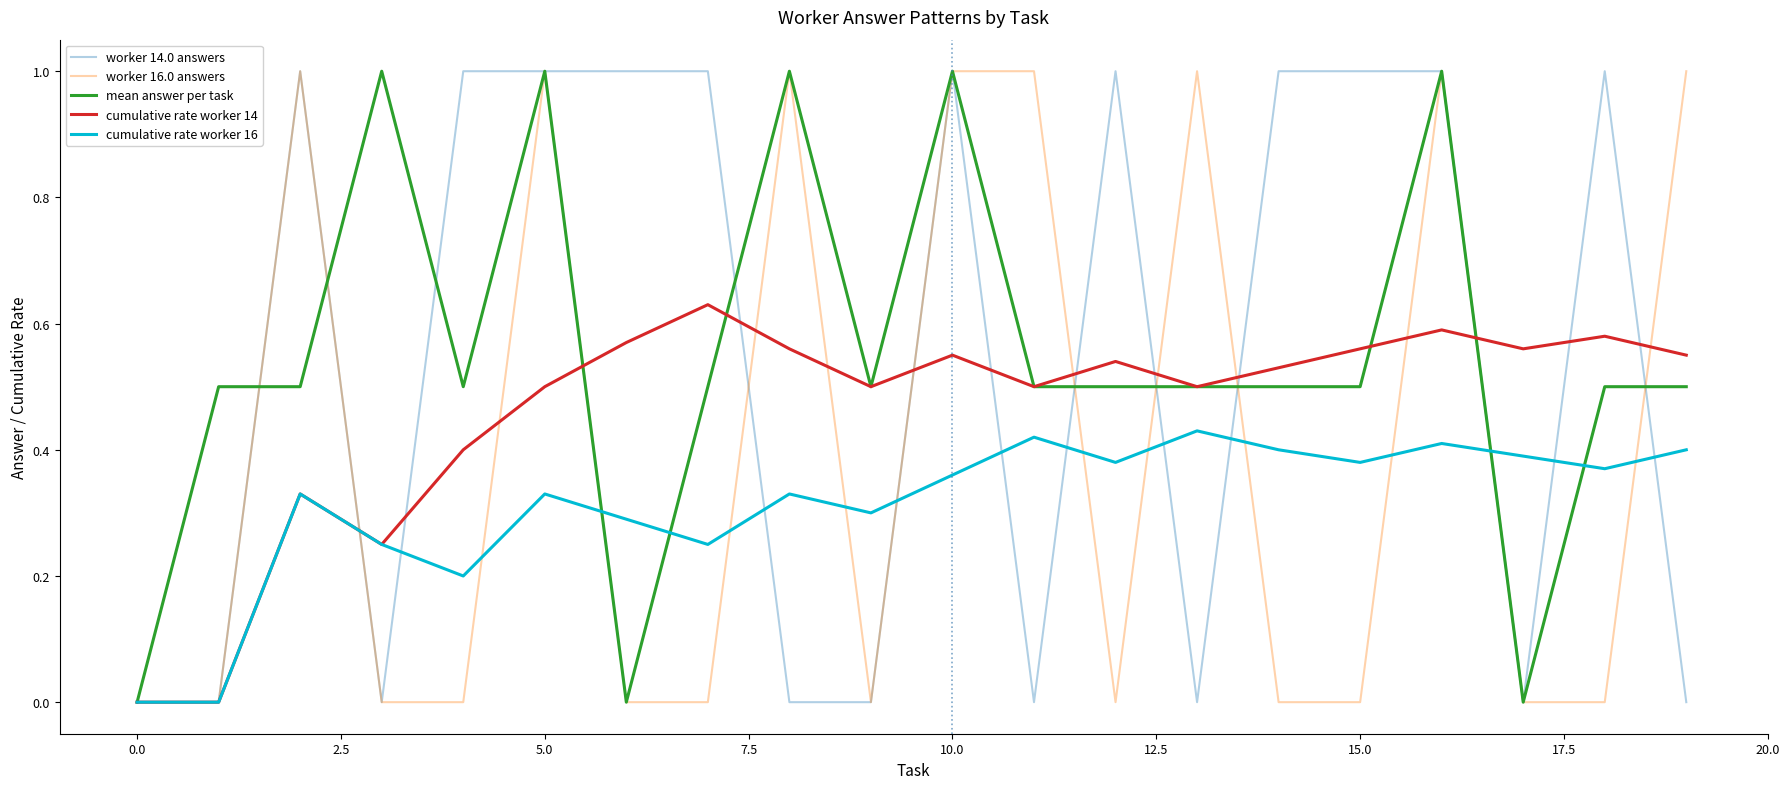

What is the highest value of the worker 16.0 answers series?

1.0